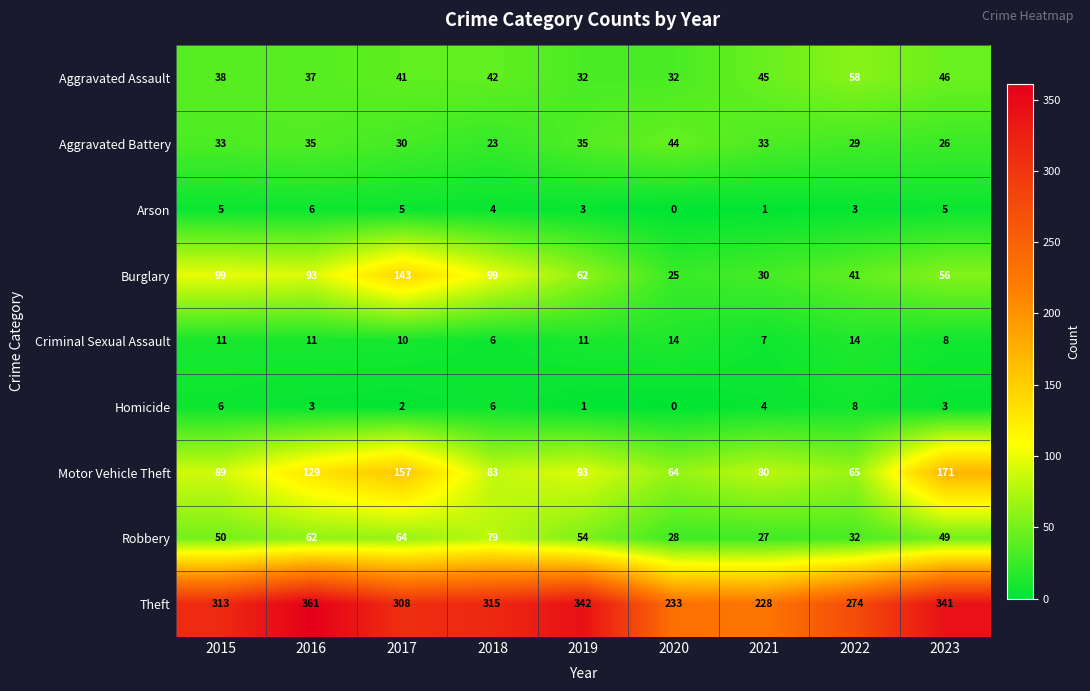

What is the spread (max minus min) of values at 2023?

338